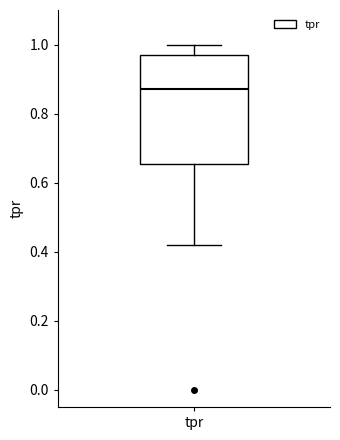

Where does the median line of the box for tpr sit on the y-axis? The values are not printed on the chart, so give them approximately, as read against the axis.

0.88